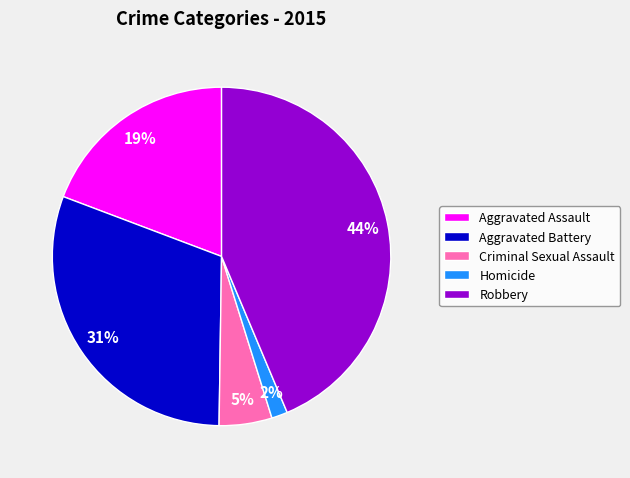

Between Criminal Sexual Assault and Aggravated Assault, which is larger?

Aggravated Assault